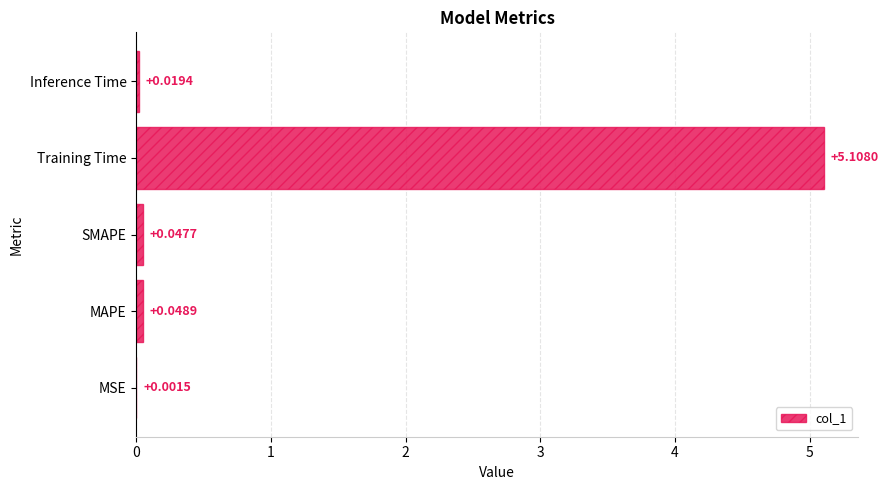

Where is the data nearest to the value 2?

MAPE